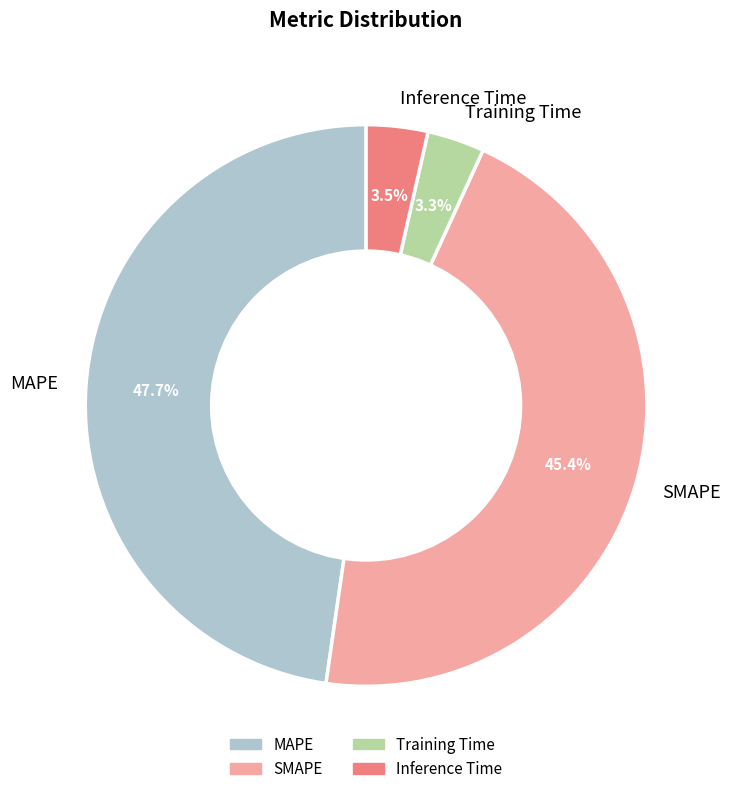

Which slice is the largest?

MAPE